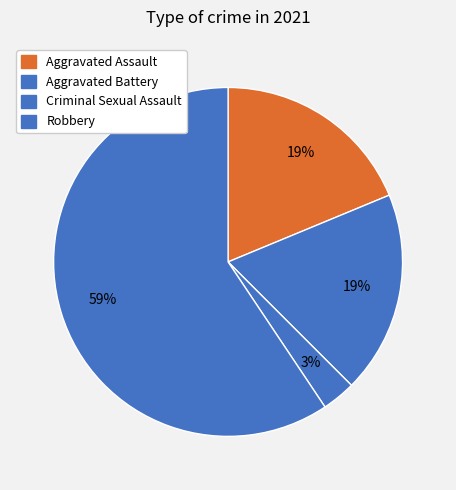

How many slices are in this pie chart?

4